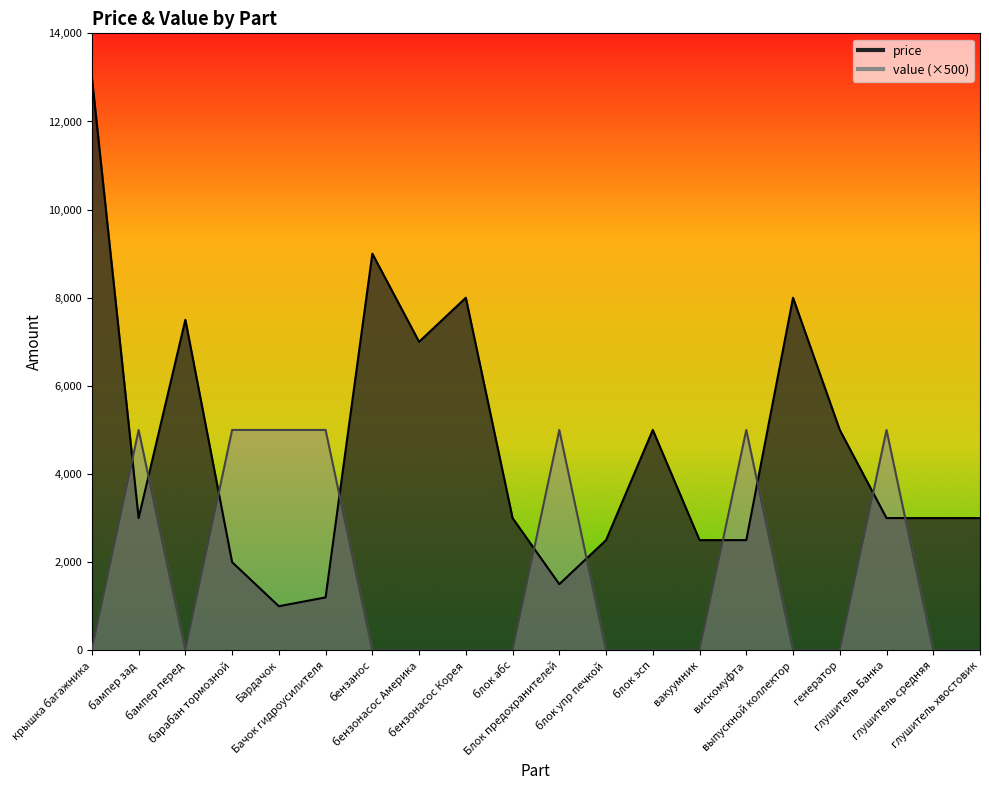

How many lines are shown in the chart?

2